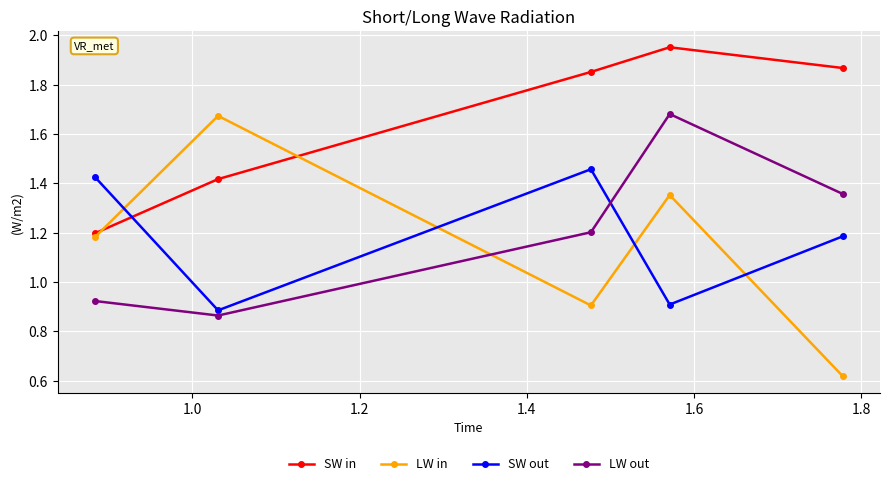

What are all the series names shown in the legend?

SW in, LW in, SW out, LW out